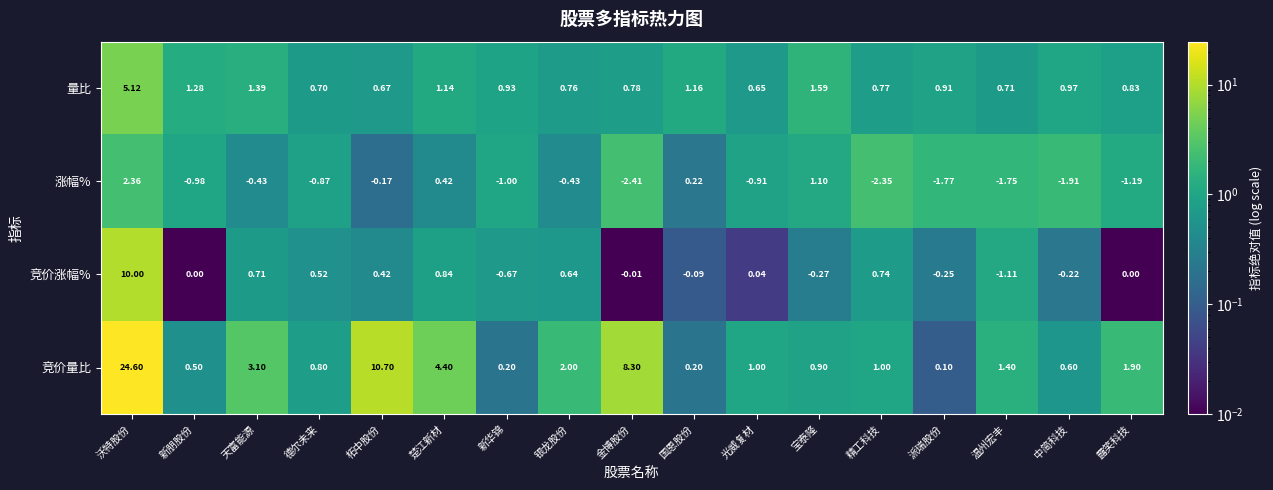

At which category is the sum across all series the highest?

沃特股份